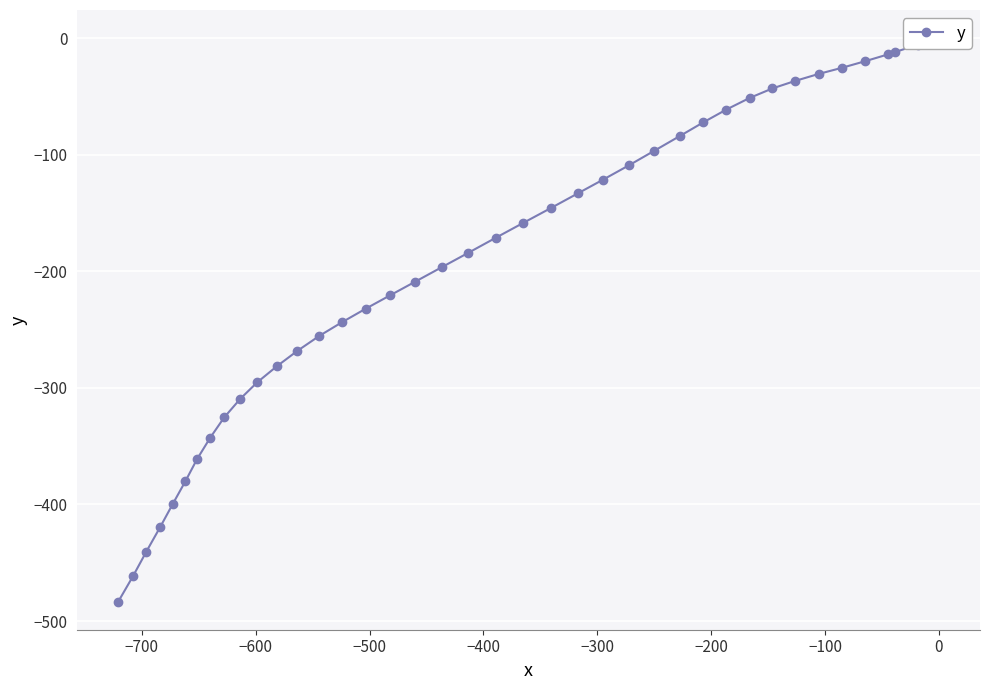

How many categories are shown in the chart?

40